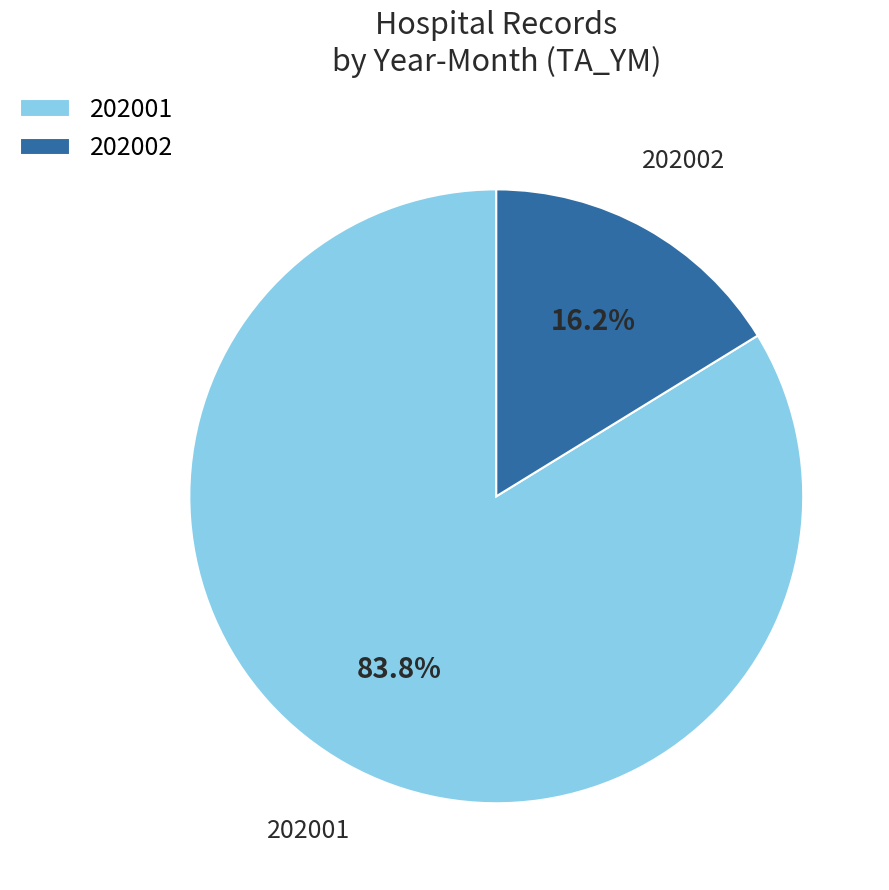

What percentage is NOT represented by 202001?

16.2%